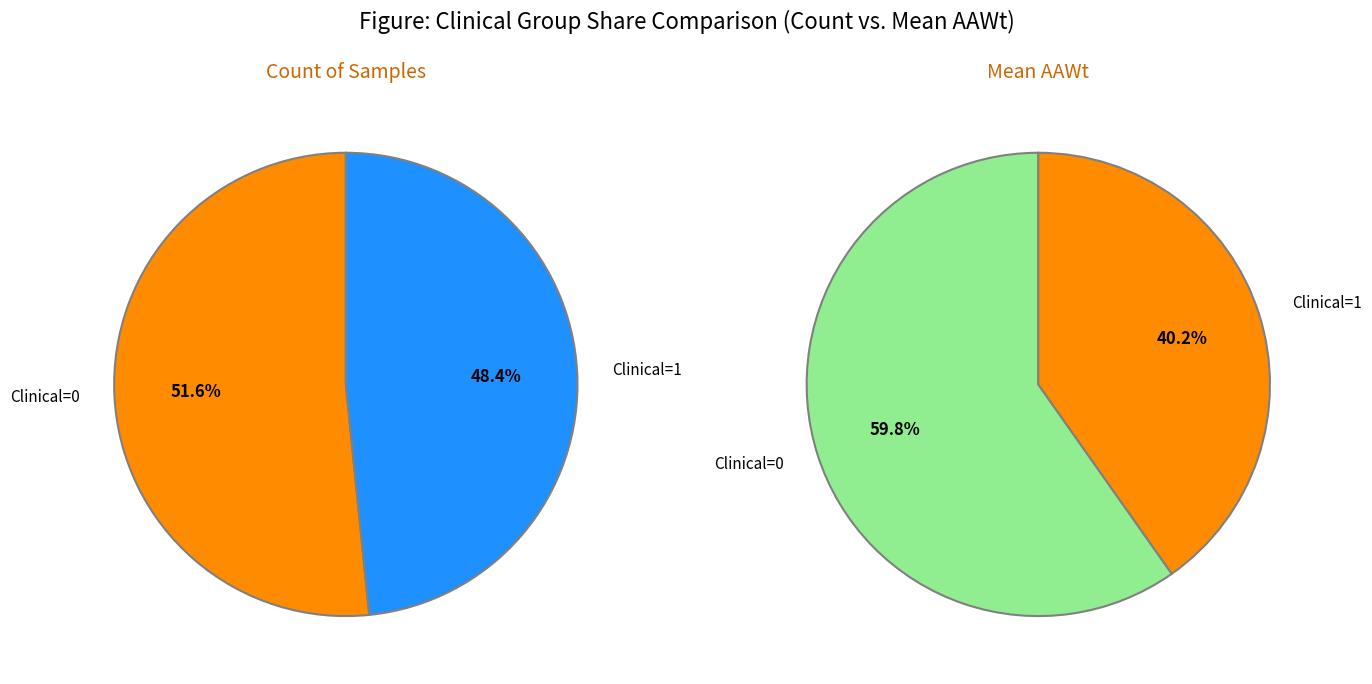

Is there a majority slice in this chart?

Yes